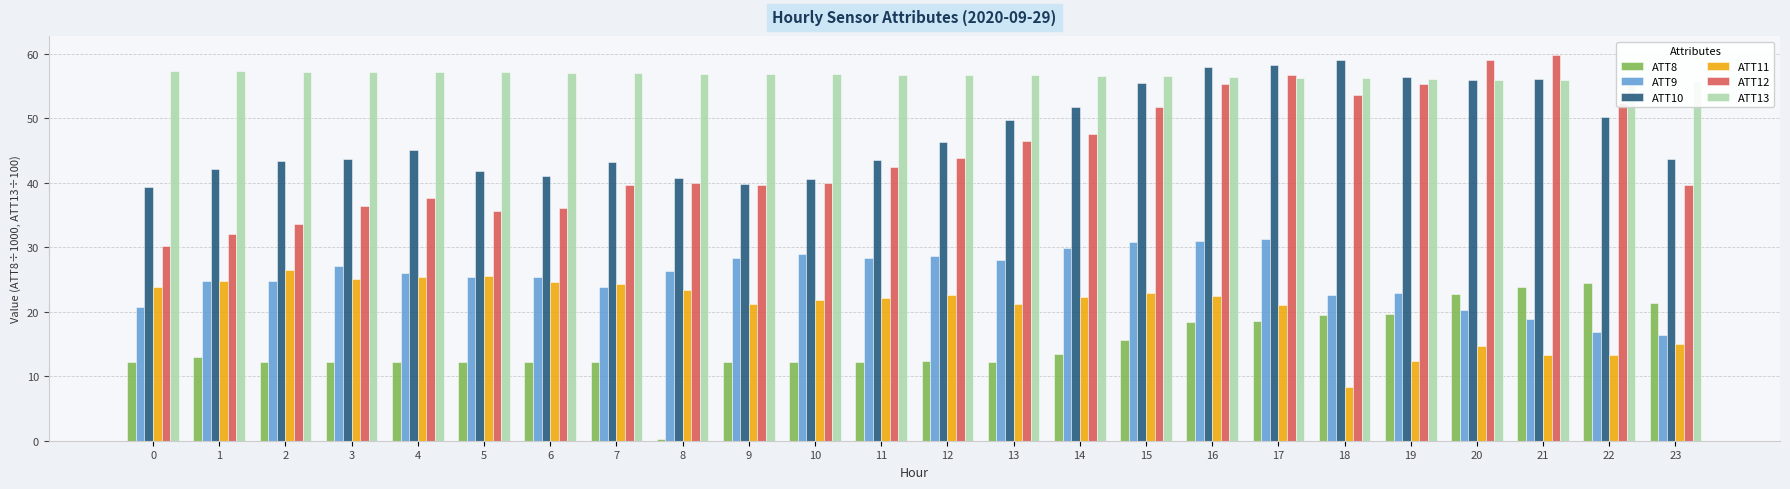

Reading left to right, extract all data points from this chart.

ATT8: 12.2	13.0	12.2	12.2	12.2	12.2	12.2	12.2	0.3	12.2	12.2	12.2	12.4	12.2	13.5	15.6	18.4	18.6	19.5	19.7	22.8	23.9	24.5	21.4
ATT9: 20.8	24.8	24.8	27.1	26.1	25.5	25.4	23.8	26.4	28.3	28.9	28.4	28.6	28.1	29.9	30.8	30.9	31.2	22.6	22.9	20.2	18.9	16.8	16.4
ATT10: 39.4	42.1	43.4	43.7	45.1	41.9	41.1	43.3	40.8	39.8	40.6	43.6	46.4	49.7	51.7	55.5	57.9	58.2	59.0	56.4	56.0	56.1	50.3	43.6
ATT11: 23.8	24.7	26.5	25.0	25.4	25.5	24.7	24.3	23.3	21.3	21.8	22.2	22.6	21.2	22.3	22.9	22.5	21.0	8.3	12.4	14.6	13.3	13.3	15.0
ATT12: 30.2	32.0	33.6	36.3	37.6	35.7	36.1	39.7	40.0	39.7	39.9	42.4	43.9	46.4	47.6	51.7	55.2	56.7	53.6	55.3	59.0	59.8	52.3	39.7
ATT13: 57.3	57.3	57.2	57.2	57.2	57.1	57.1	57.0	56.9	56.8	56.8	56.8	56.7	56.6	56.6	56.5	56.4	56.3	56.2	56.1	56.0	55.9	55.8	55.8